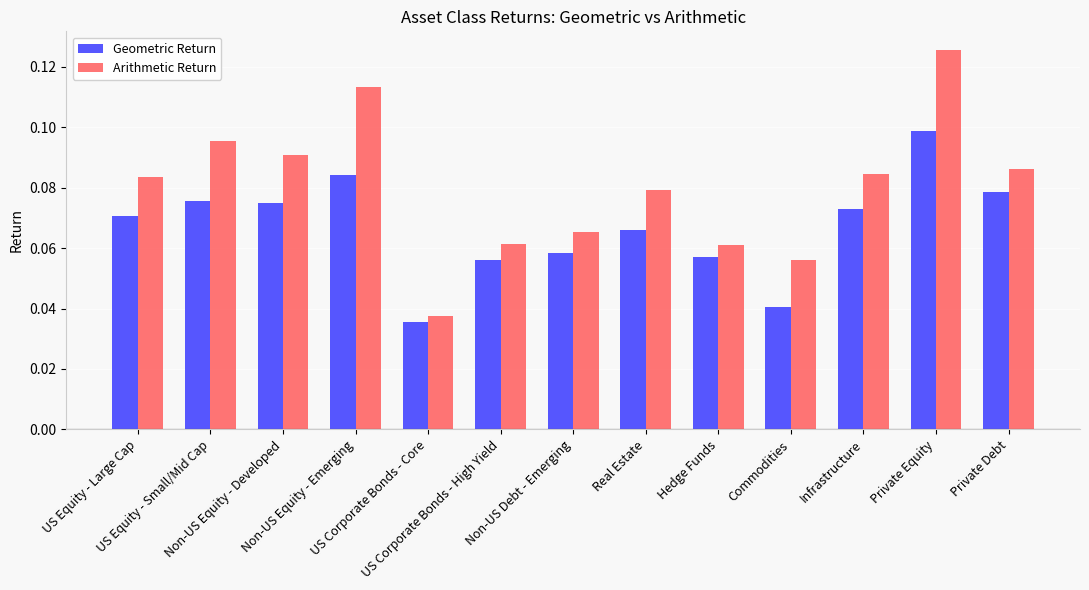

How many bars are there in total?

26